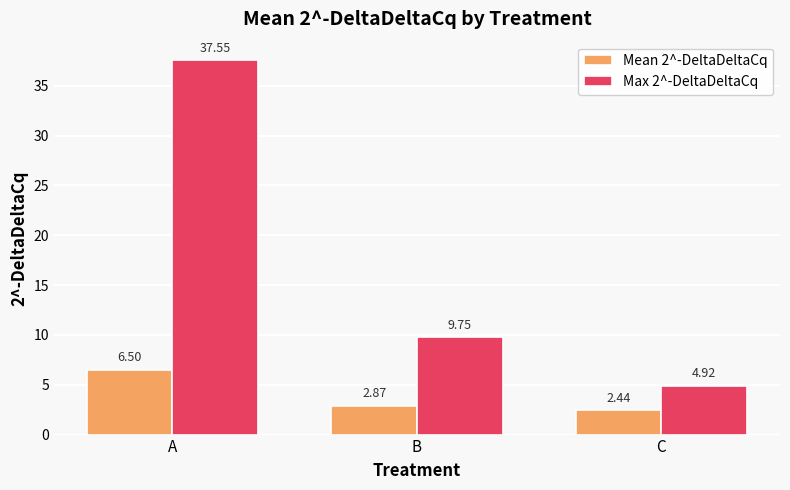

What is the value of the Max 2^-DeltaDeltaCq bar at the 3rd from the left?

4.9